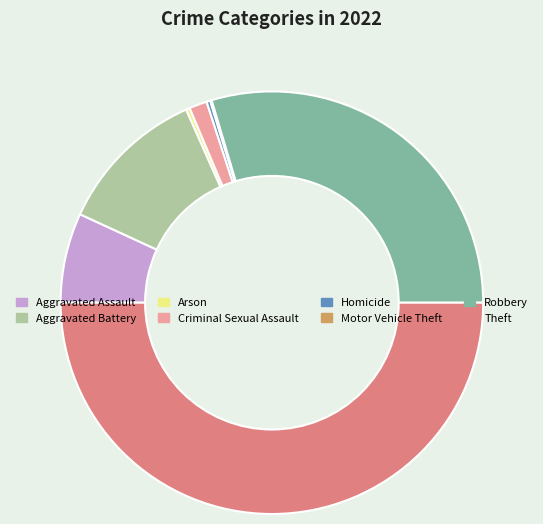

Combined, do Aggravated Battery and Homicide account for over 50%?

No